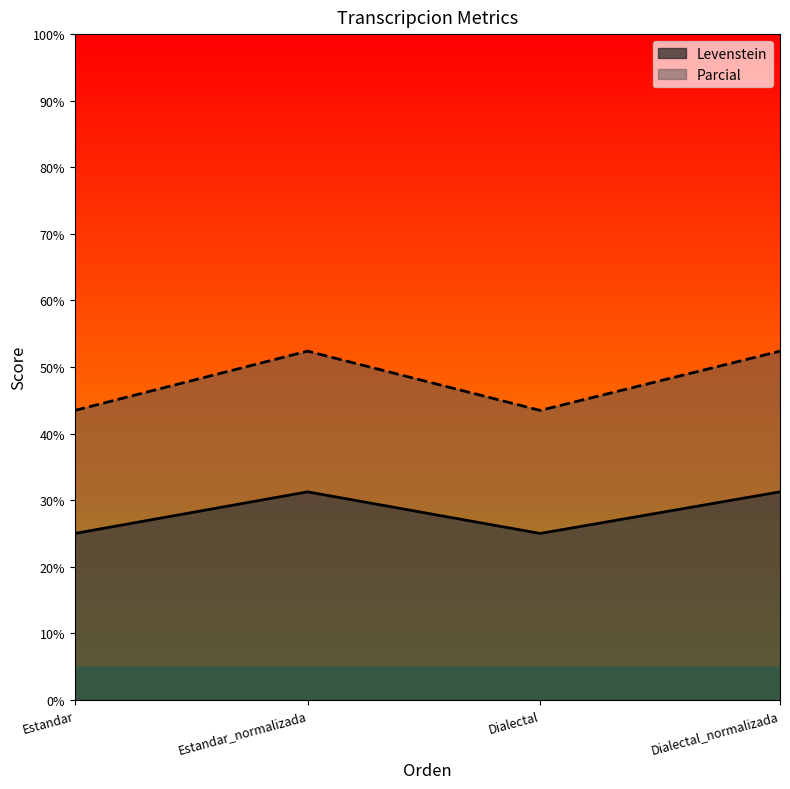

Is it true that Parcial equals 25.5 at Dialectal?

False